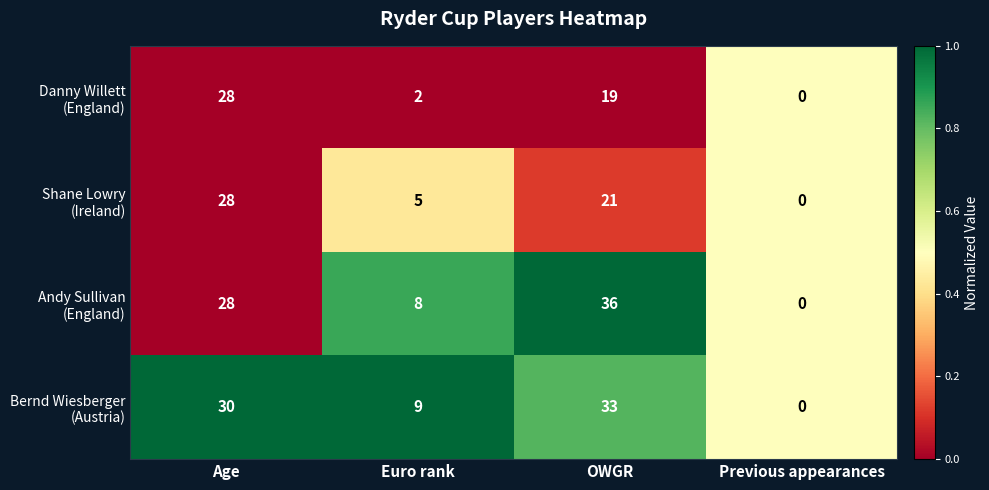

At which category is the sum across all series the highest?

Age